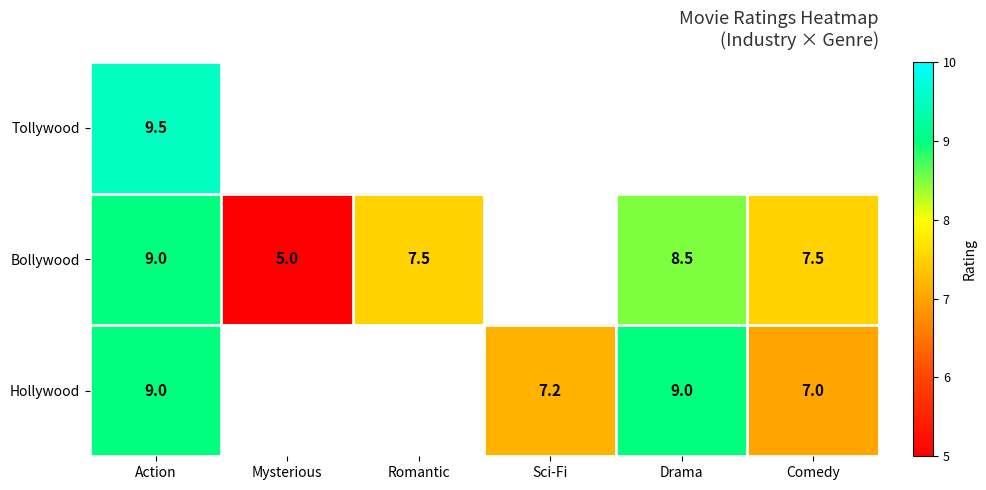

Count the number of data series in this chart.

3